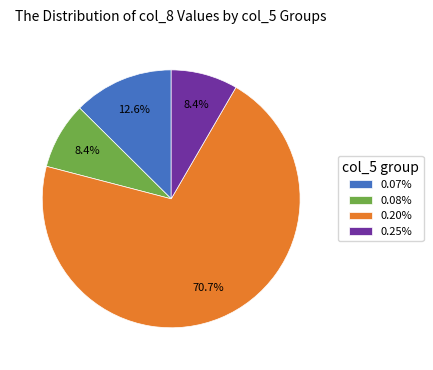

To the nearest percent, what is the difference between the largest and smallest slice percentages?

62%